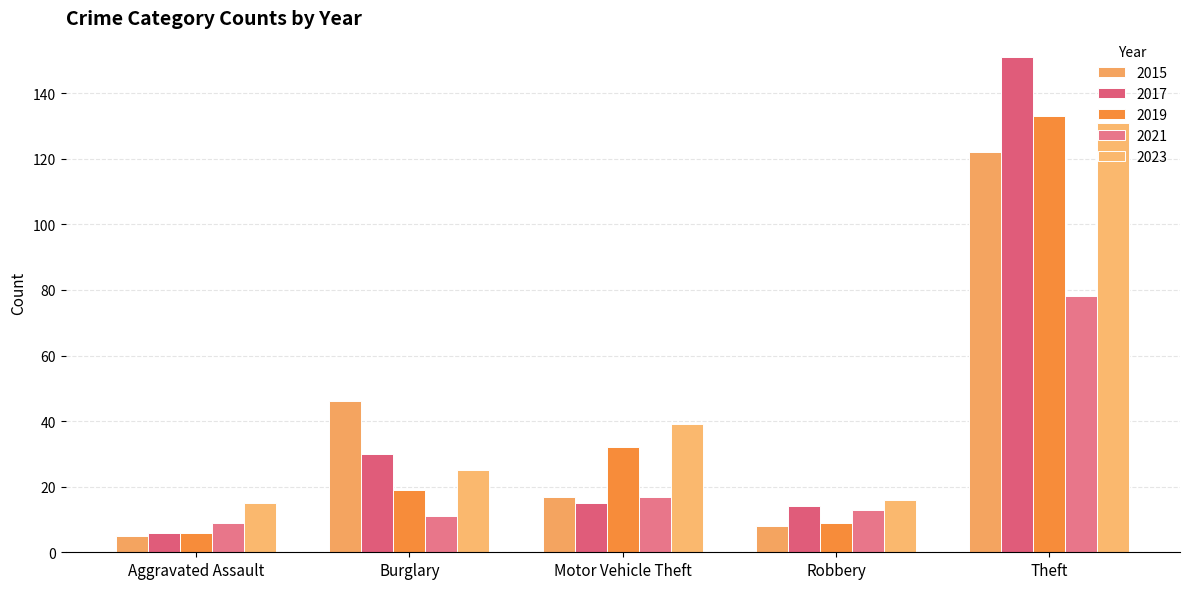

Reading left to right, extract all data points from this chart.

2015: Aggravated Assault=5	Burglary=46	Motor Vehicle Theft=17	Robbery=8	Theft=122
2017: Aggravated Assault=6	Burglary=30	Motor Vehicle Theft=15	Robbery=14	Theft=151
2019: Aggravated Assault=6	Burglary=19	Motor Vehicle Theft=32	Robbery=9	Theft=133
2021: Aggravated Assault=9	Burglary=11	Motor Vehicle Theft=17	Robbery=13	Theft=78
2023: Aggravated Assault=15	Burglary=25	Motor Vehicle Theft=39	Robbery=16	Theft=131